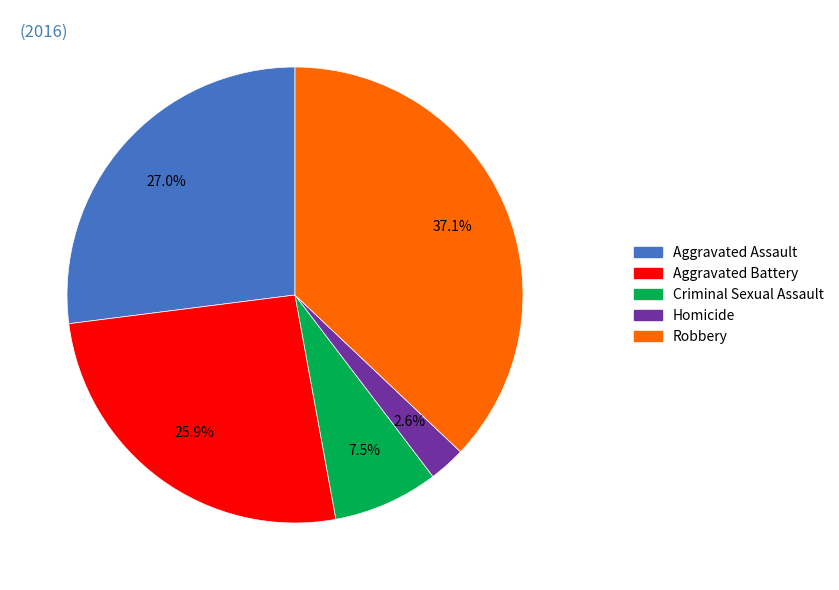

Is it true that Aggravated Assault is 27% of the pie?

True